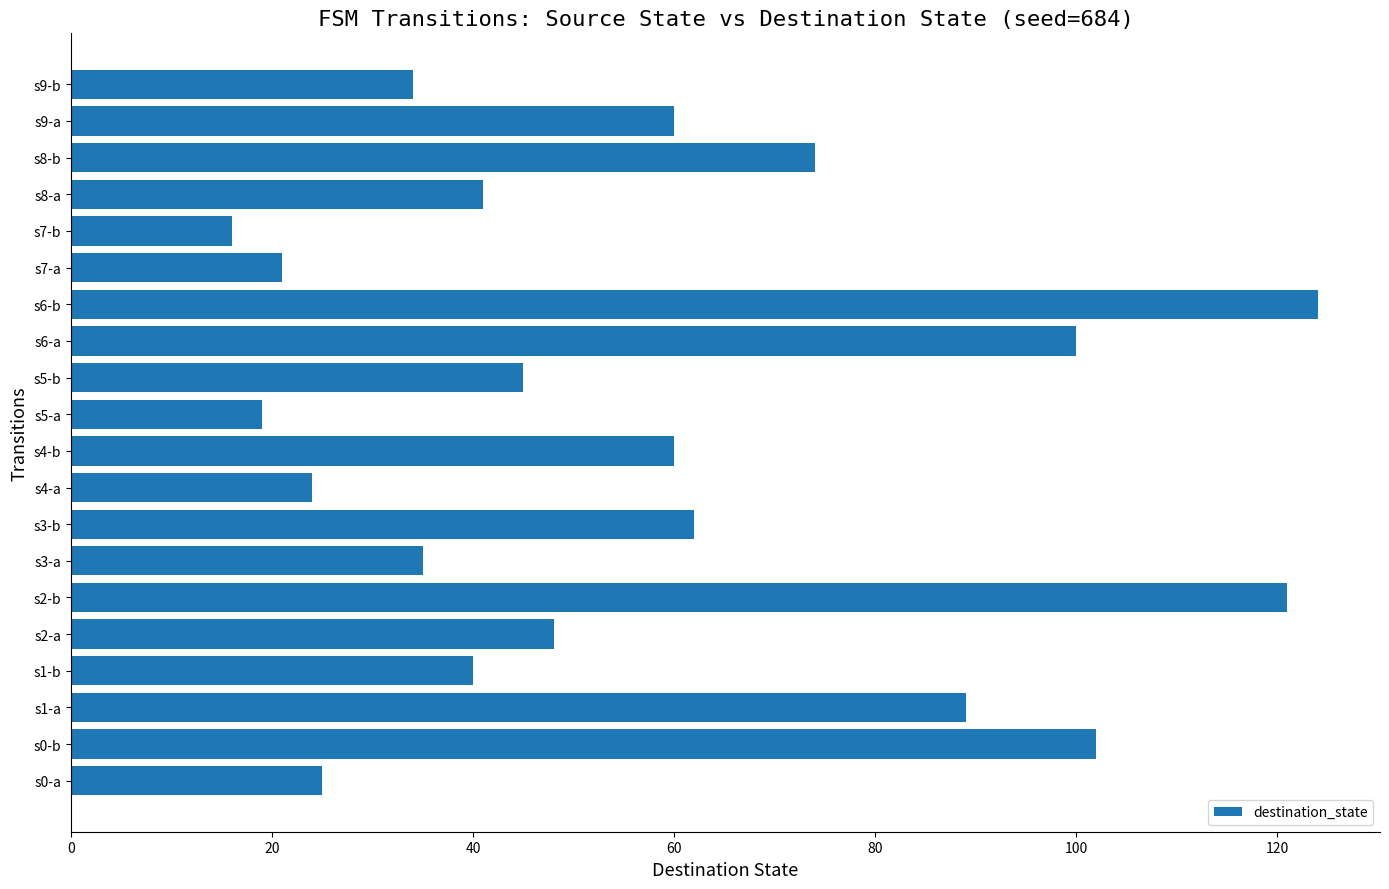

Count the number of data series in this chart.

1